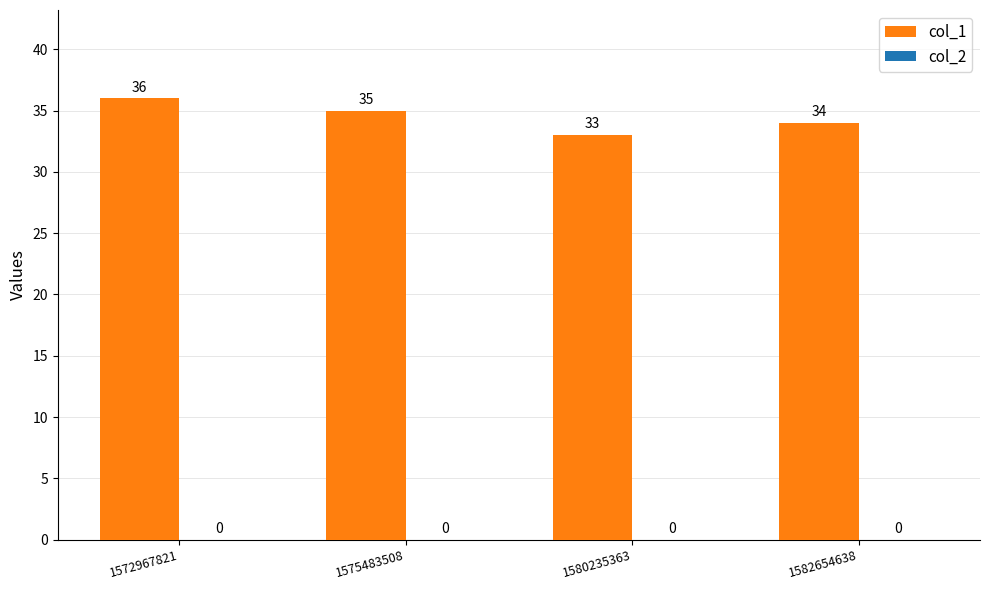

The value at 1572967821 is 11. True or false?

False